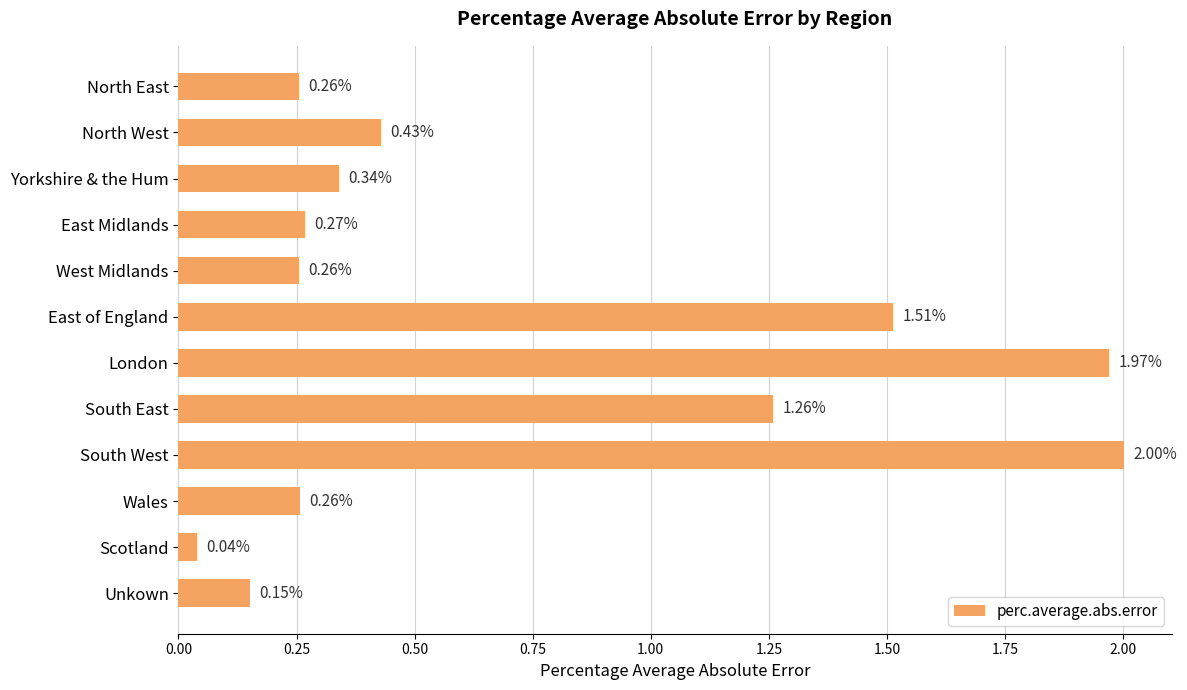

What is the greatest value displayed?

2.0